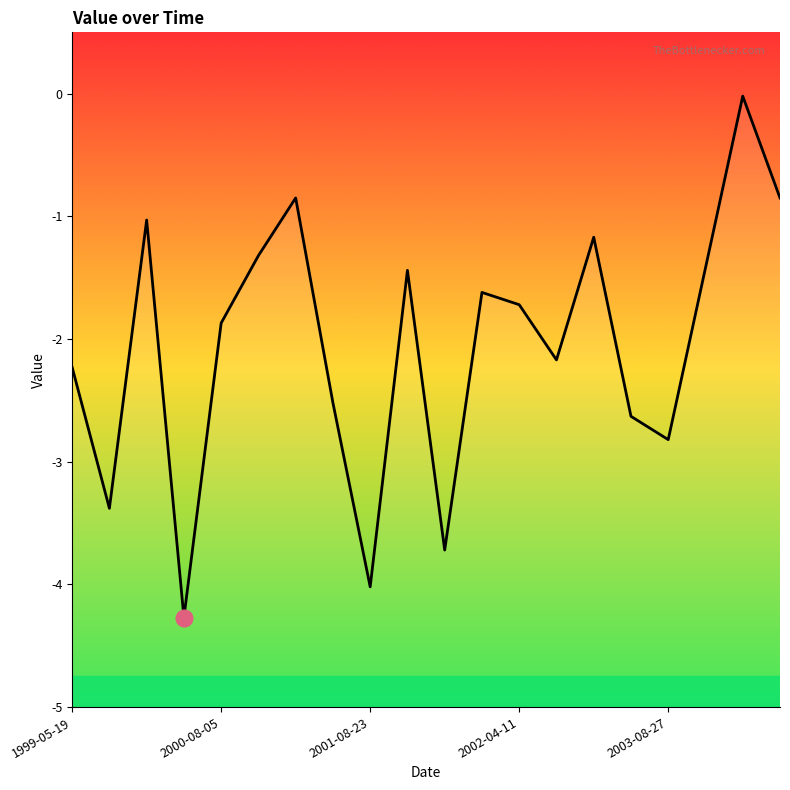

How many lines are shown in the chart?

1